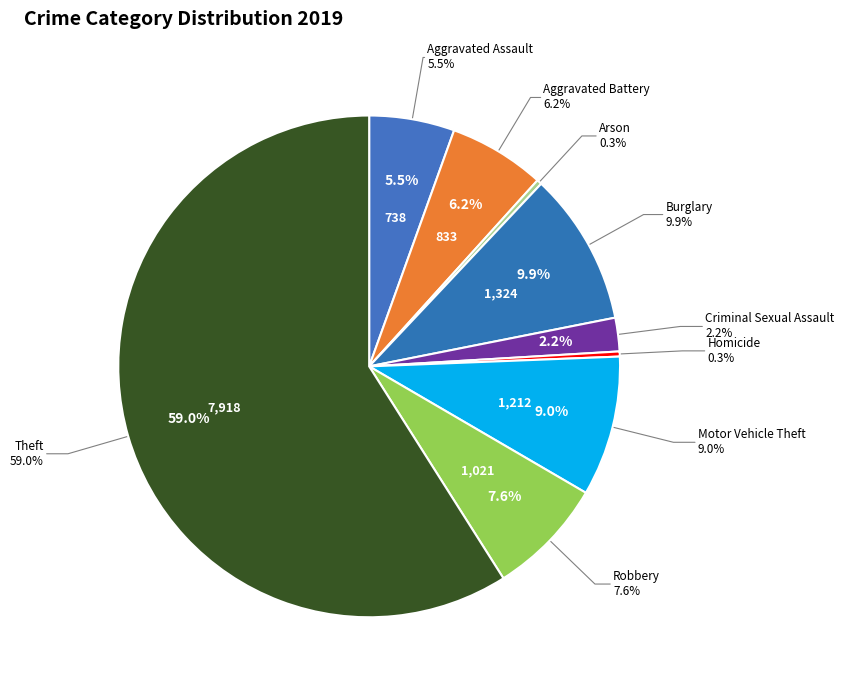

Which slice is the smallest?

Arson